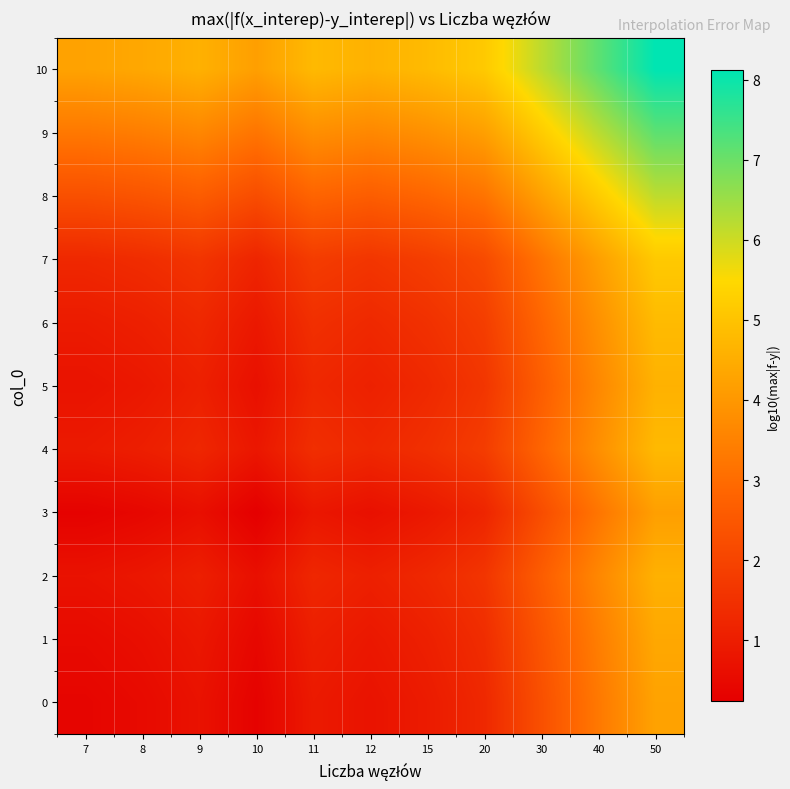

Which series has the largest total across all categories?

10